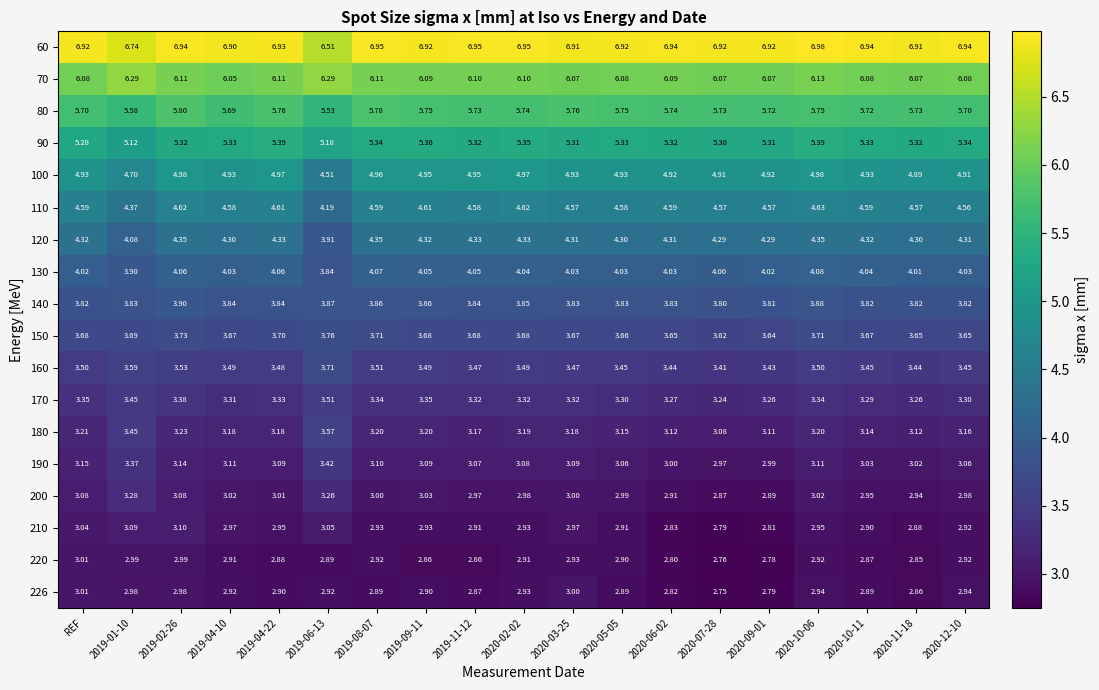

Is the value of 140 at 2019-04-10 greater than the value of 226 at 2020-12-10?

Yes